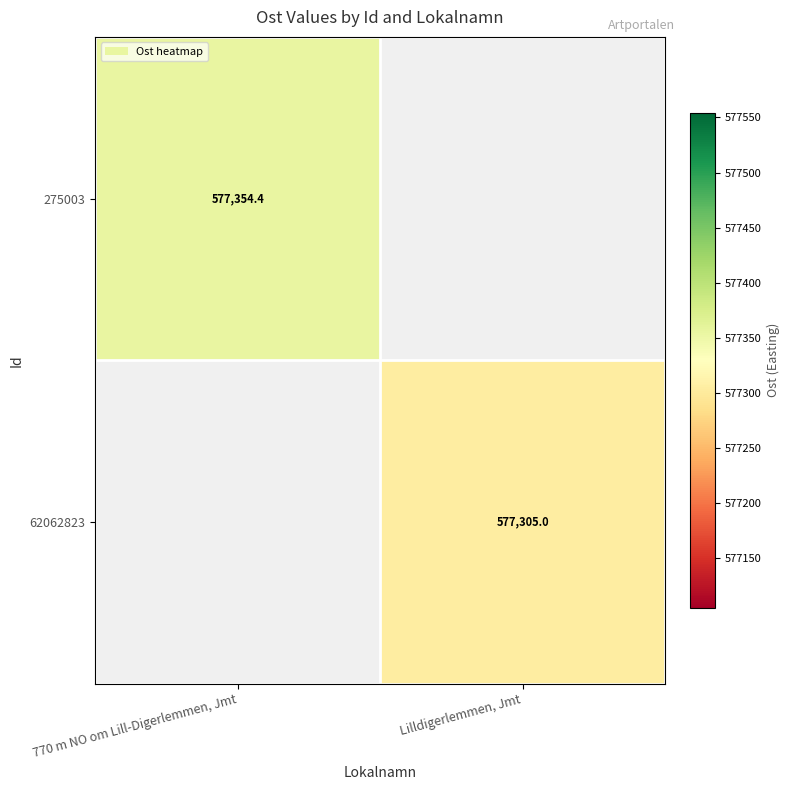

Is the value of 275003 at 770 m NO om Lill-Digerlemmen, Jmt greater than the value of 62062823 at Lilldigerlemmen, Jmt?

Yes